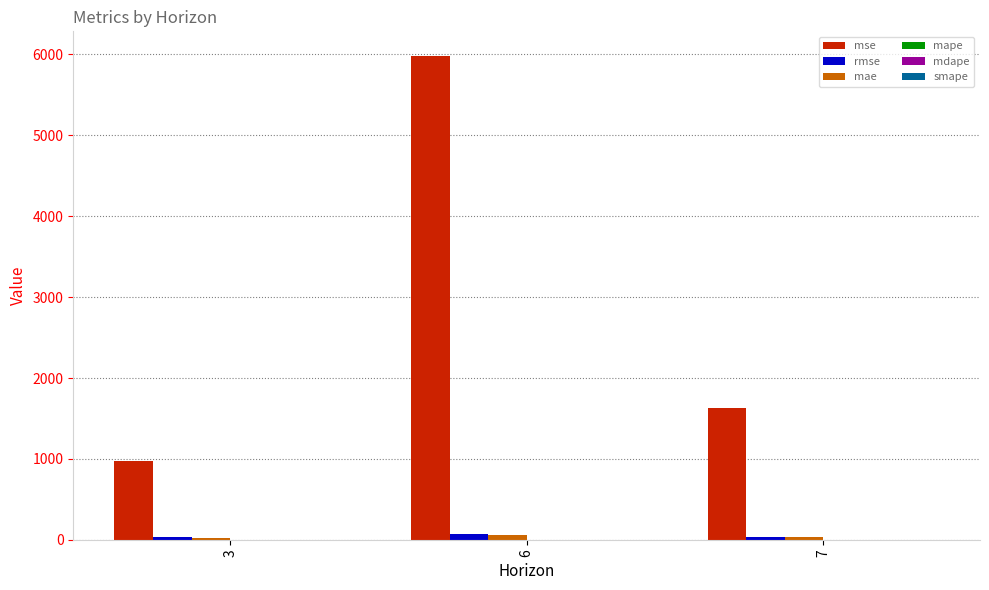

At which category is the sum across all series the highest?

6